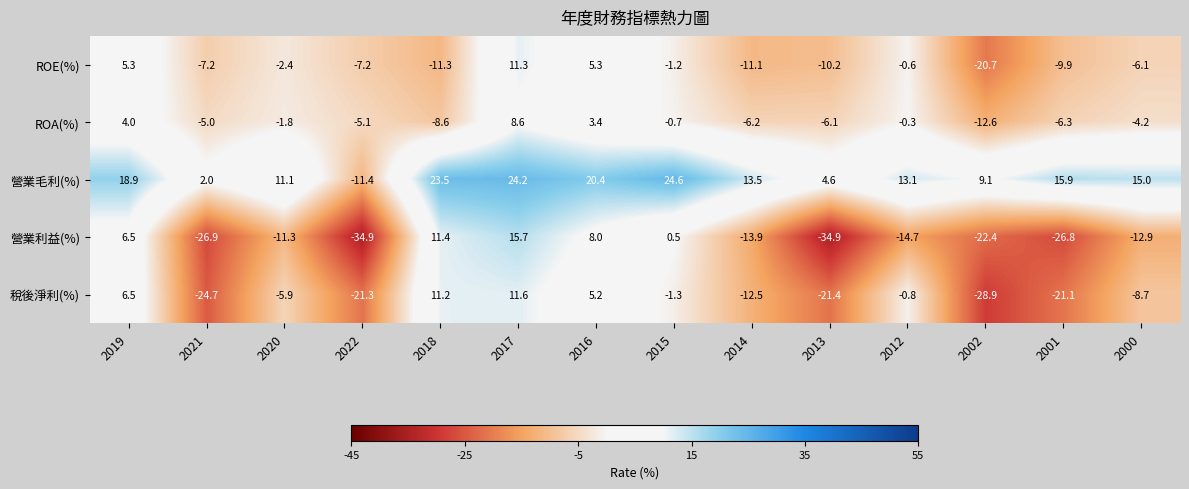

What is the maximum value shown in the chart?

24.6